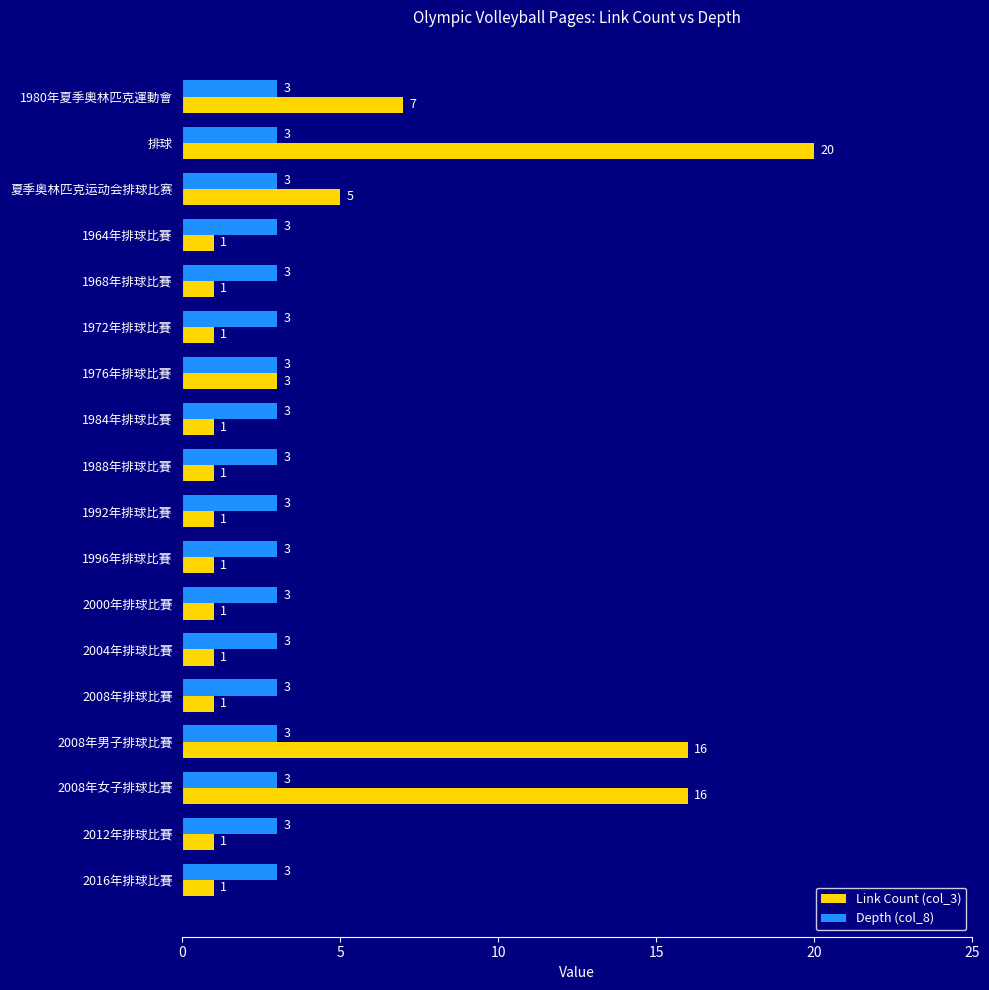

List the series in order of their peak value, highest first.

Link Count (col_3), Depth (col_8)